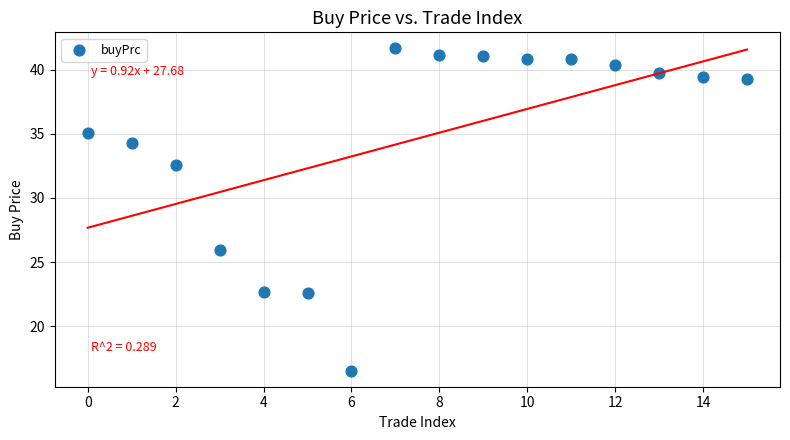

What Y value in the scatter plot is closest to 29?

26.0